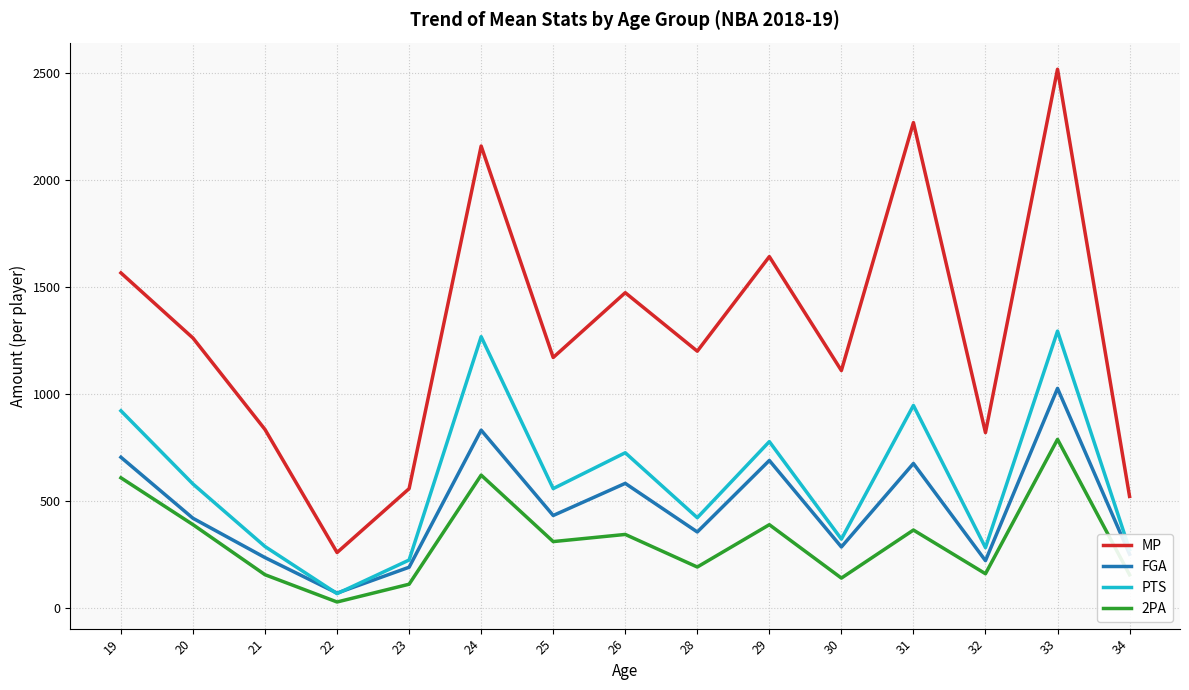

Which series has the widest spread of values?

MP